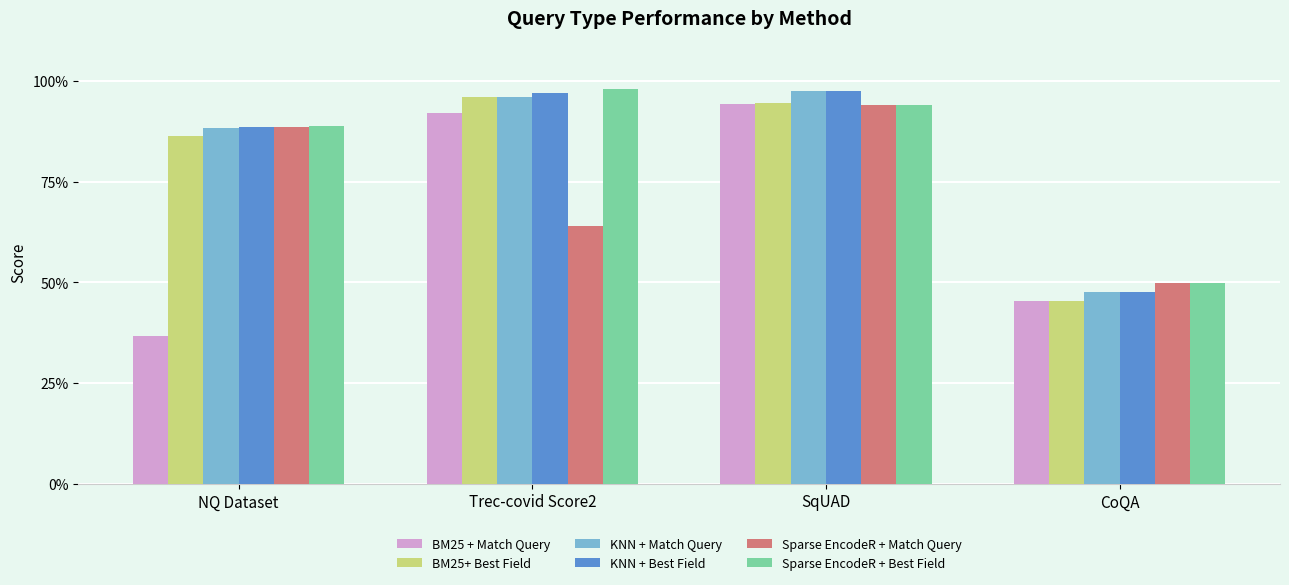

What is the minimum value shown in the chart?

36.7